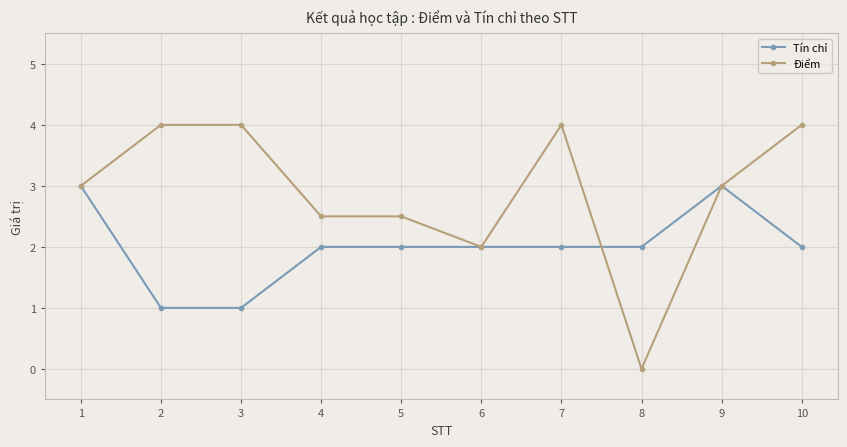

True or false: Điểm has a value of -2.7 at 8.

False